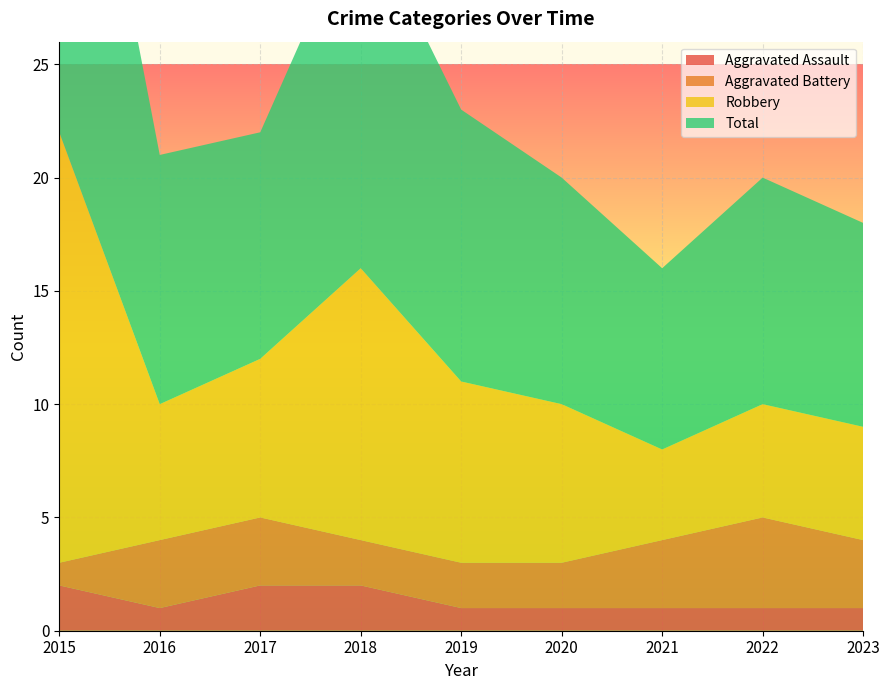

Reading left to right, extract all data points from this chart.

Aggravated Assault: 2	1	2	2	1	1	1	1	1
Aggravated Battery: 1	3	3	2	2	2	3	4	3
Robbery: 19	6	7	12	8	7	4	5	5
Total: 22	11	10	16	12	10	8	10	9